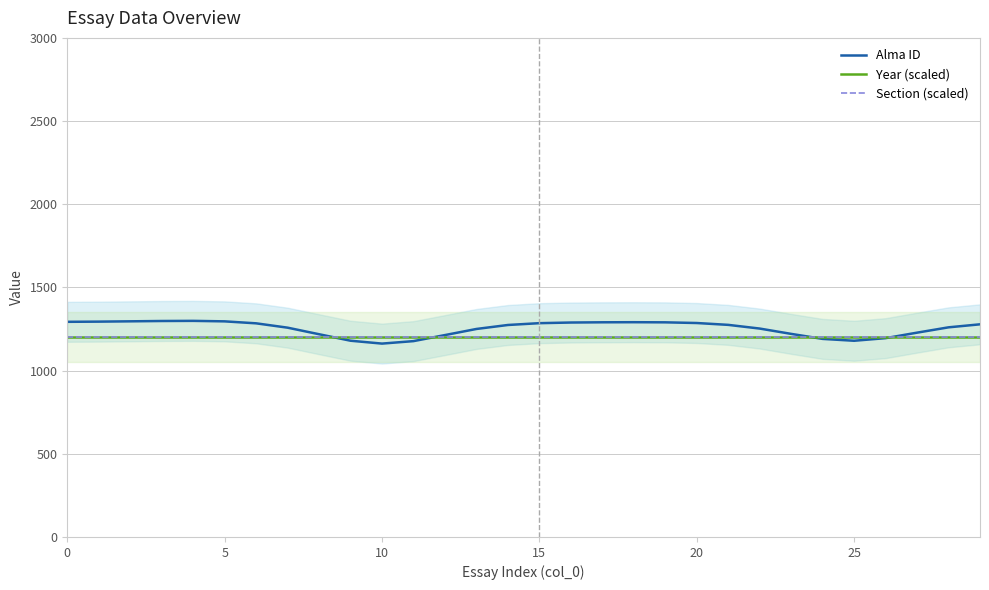

What are all the series names shown in the legend?

Alma ID, Year (scaled), Section (scaled)